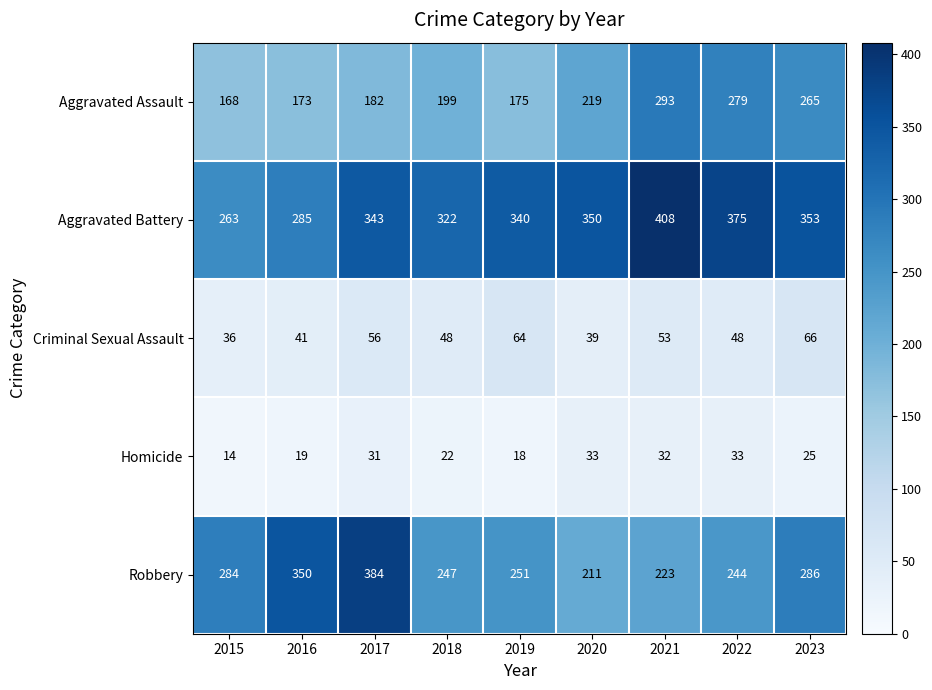

What is the total value across all series at 2015?

765